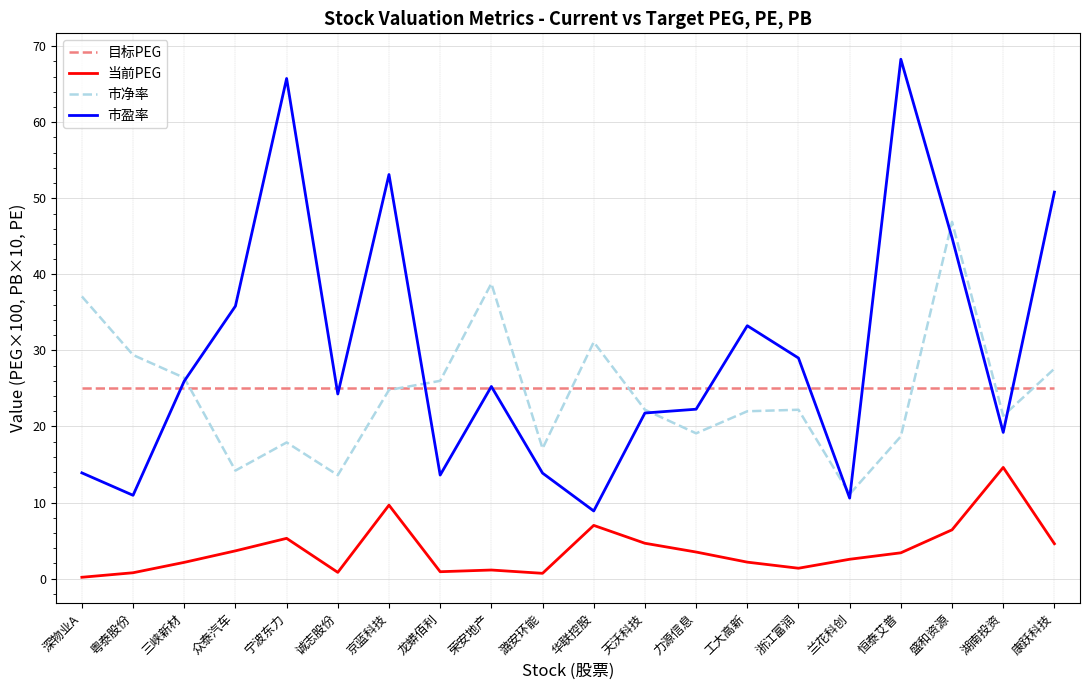

True or false: 市净率 has more than 1 interior local peaks.

True